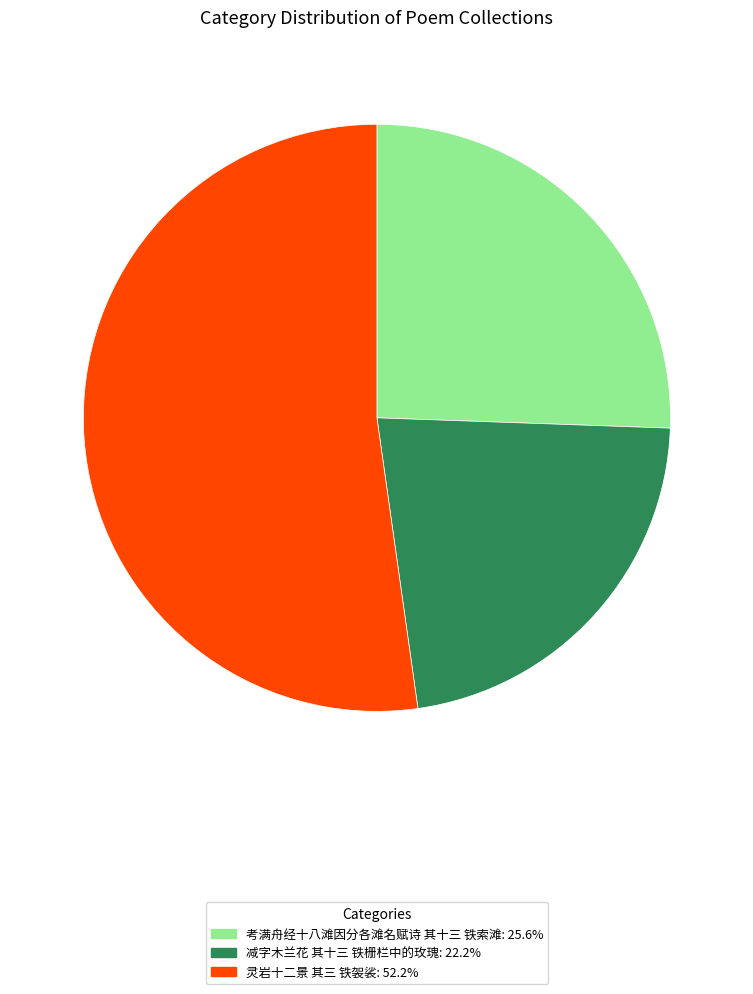

Is the sum of 灵岩十二景 其三 铁袈裟 and 减字木兰花 其十三 铁栅栏中的玫瑰 greater than half?

Yes